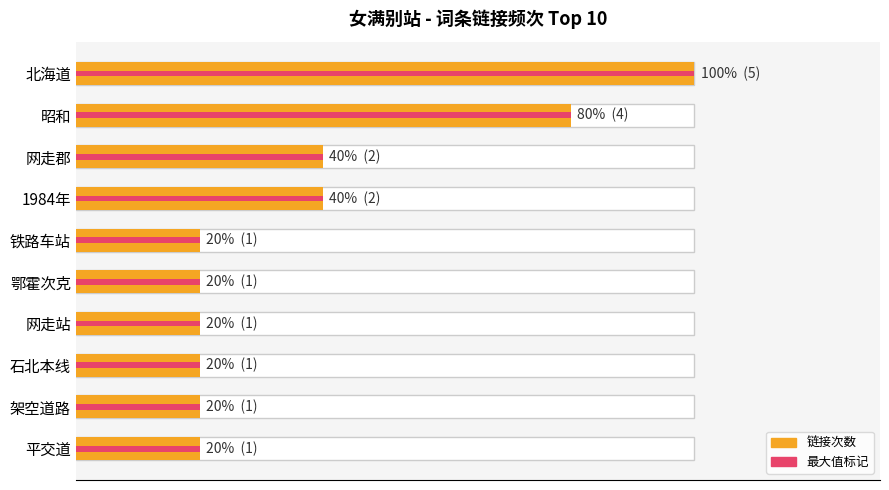

What is the highest value of the max marker series?

5